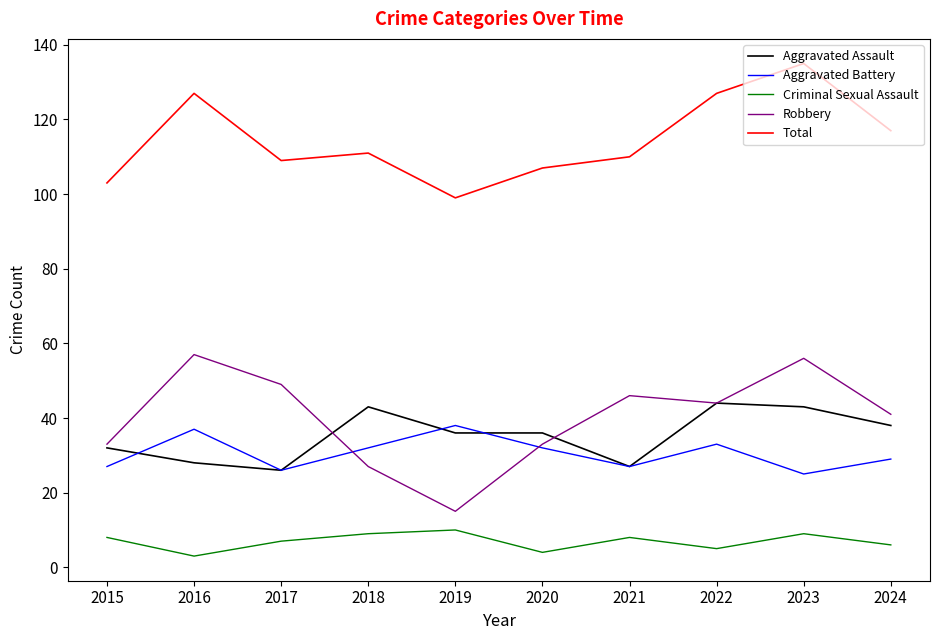

Reading left to right, transcribe all the data shown in this chart.

Aggravated Assault: 32	28	26	43	36	36	27	44	43	38
Aggravated Battery: 27	37	26	32	38	32	27	33	25	29
Criminal Sexual Assault: 8	3	7	9	10	4	8	5	9	6
Robbery: 33	57	49	27	15	33	46	44	56	41
Total: 103	127	109	111	99	107	110	127	135	117